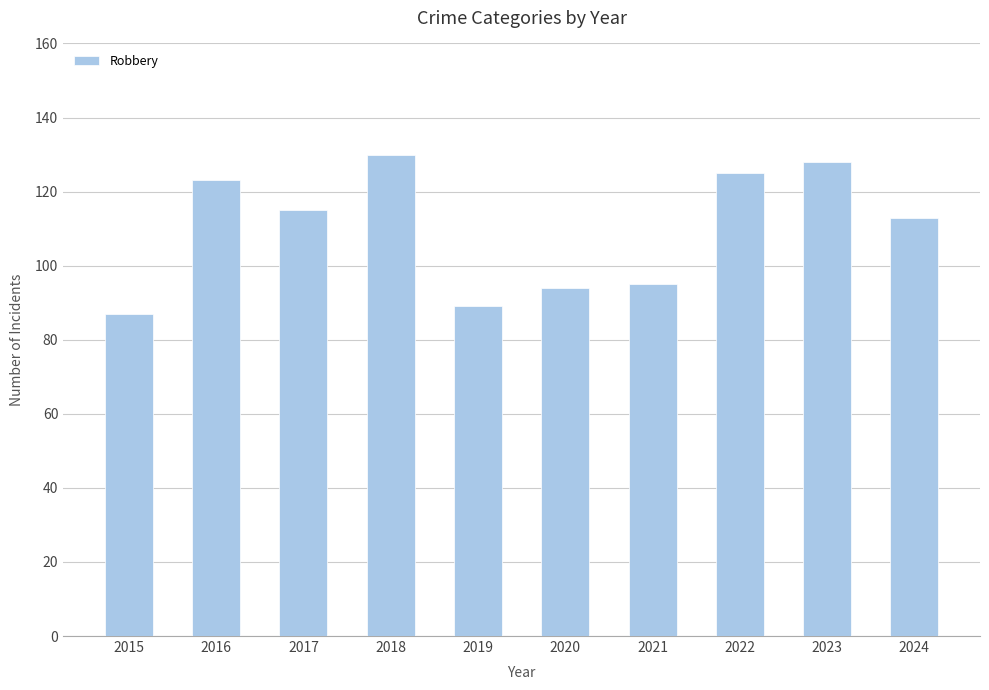

True or false: the data shows 89 at 2019.

True